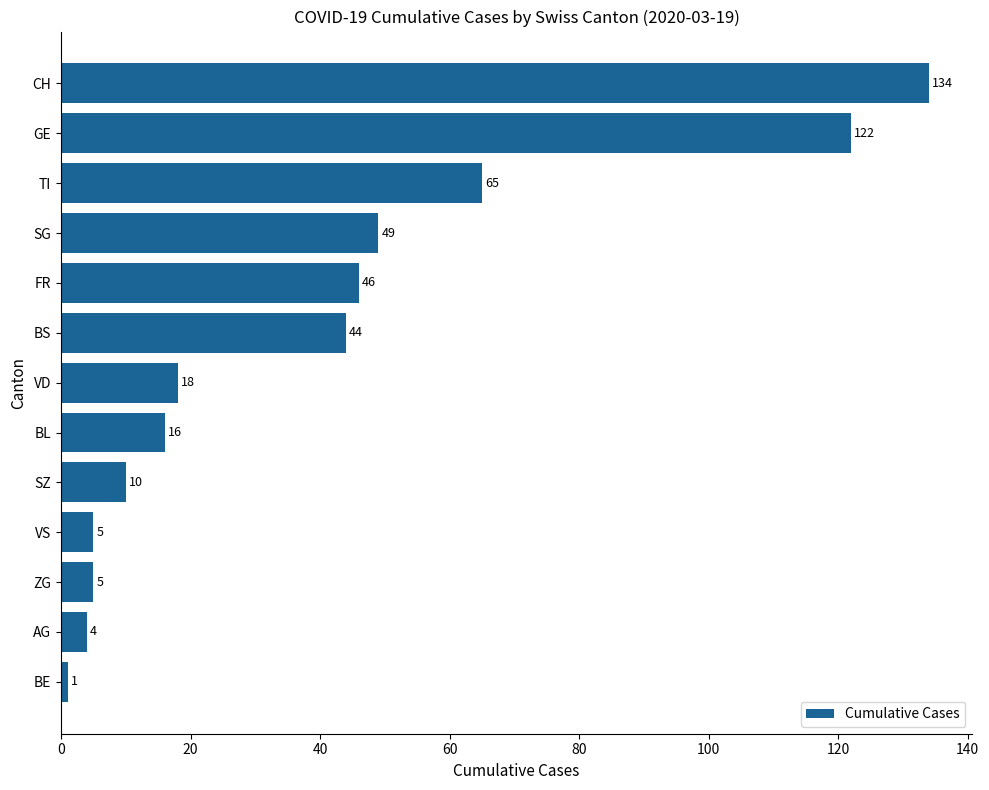

Is it true that the value at BS is 26?

False